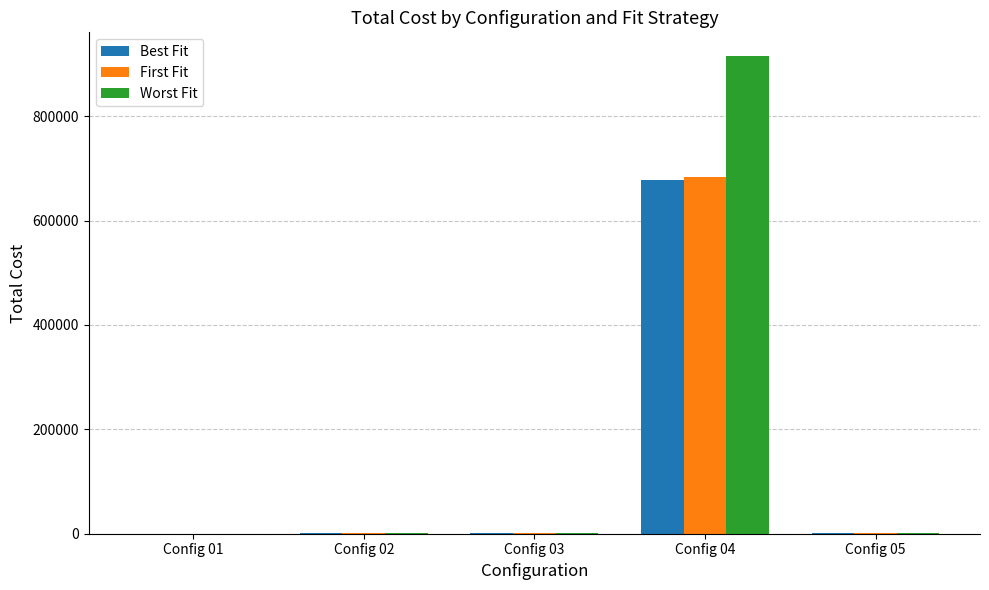

What is the maximum value for First Fit?

684172.9